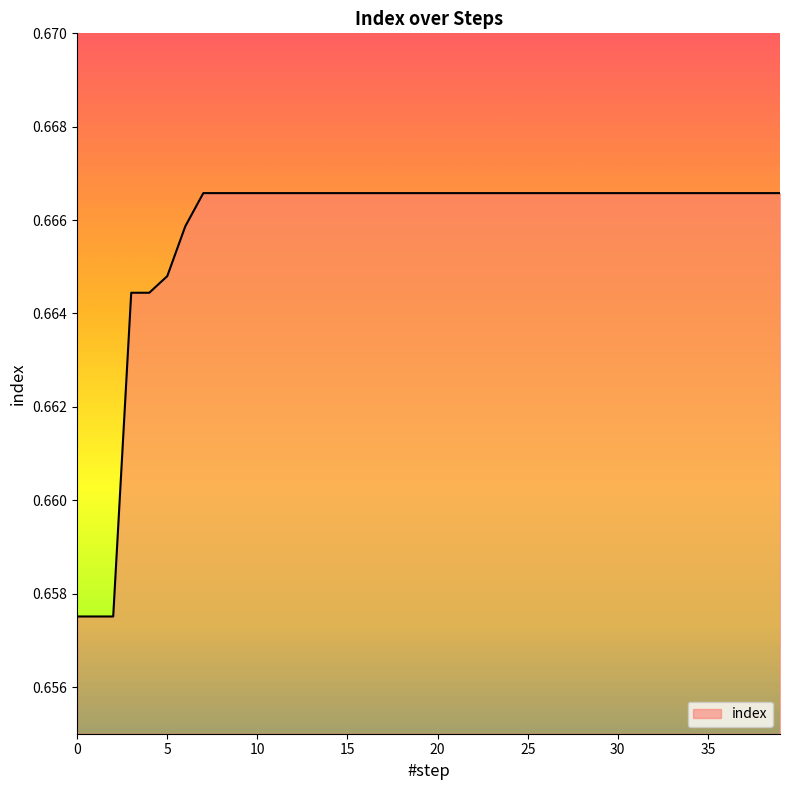

What is the value of the 37th point from the left?

0.7